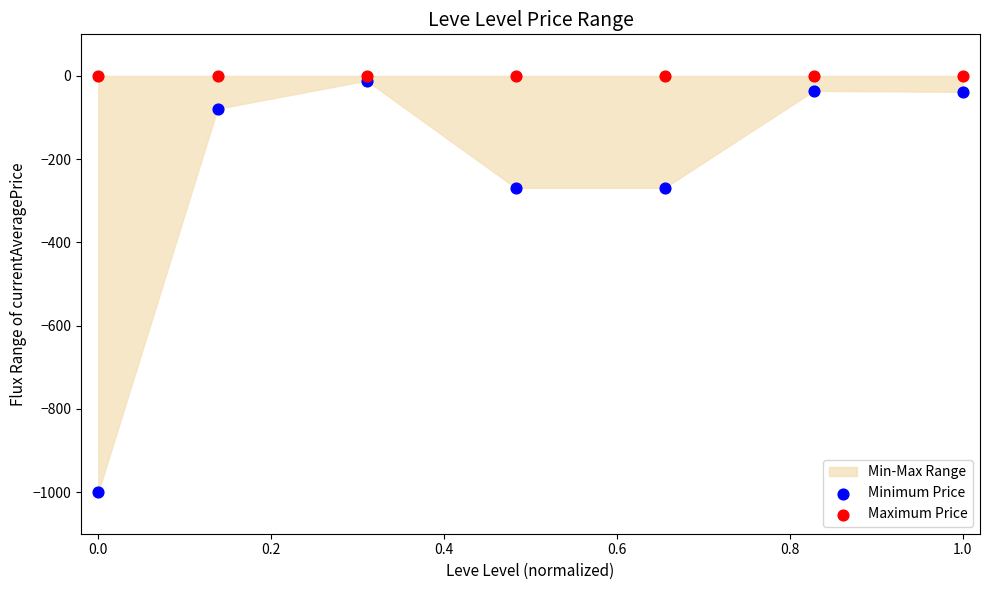

Which series reaches the minimum Y coordinate?

Minimum Price